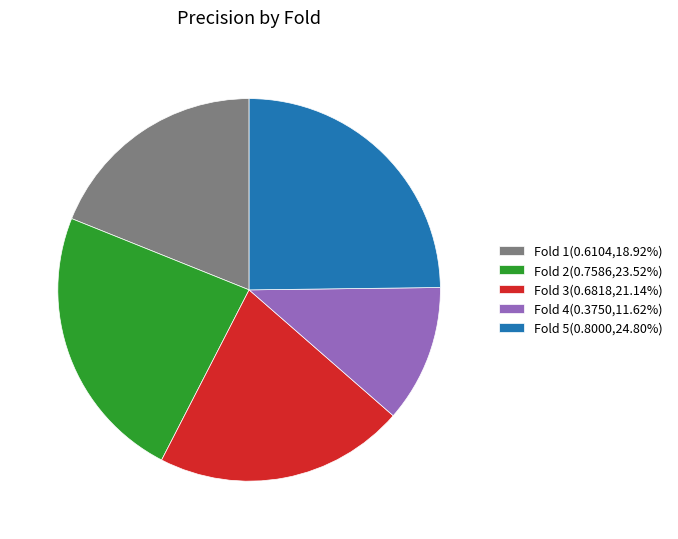

Is it true that Fold 5 is 31% of the pie?

False